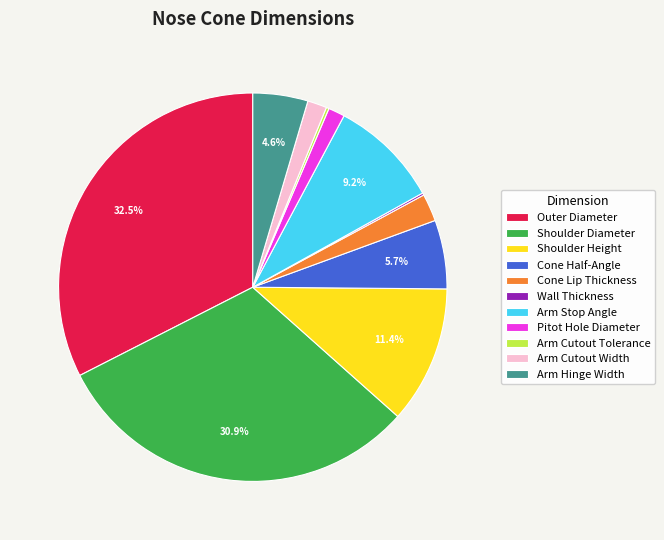

Which has a higher value, Arm Cutout Width or Shoulder Diameter?

Shoulder Diameter